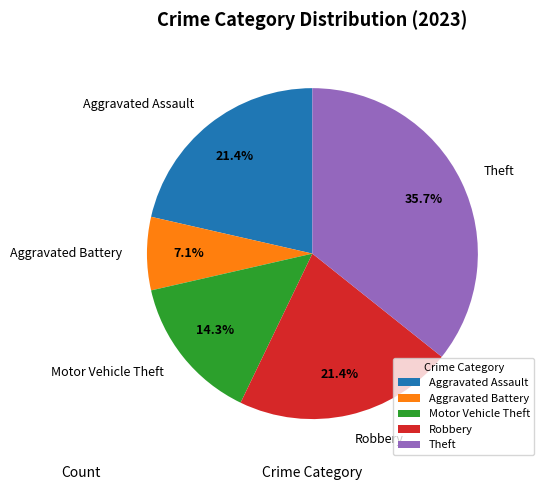

True or false: Theft accounts for 36% of the total.

True